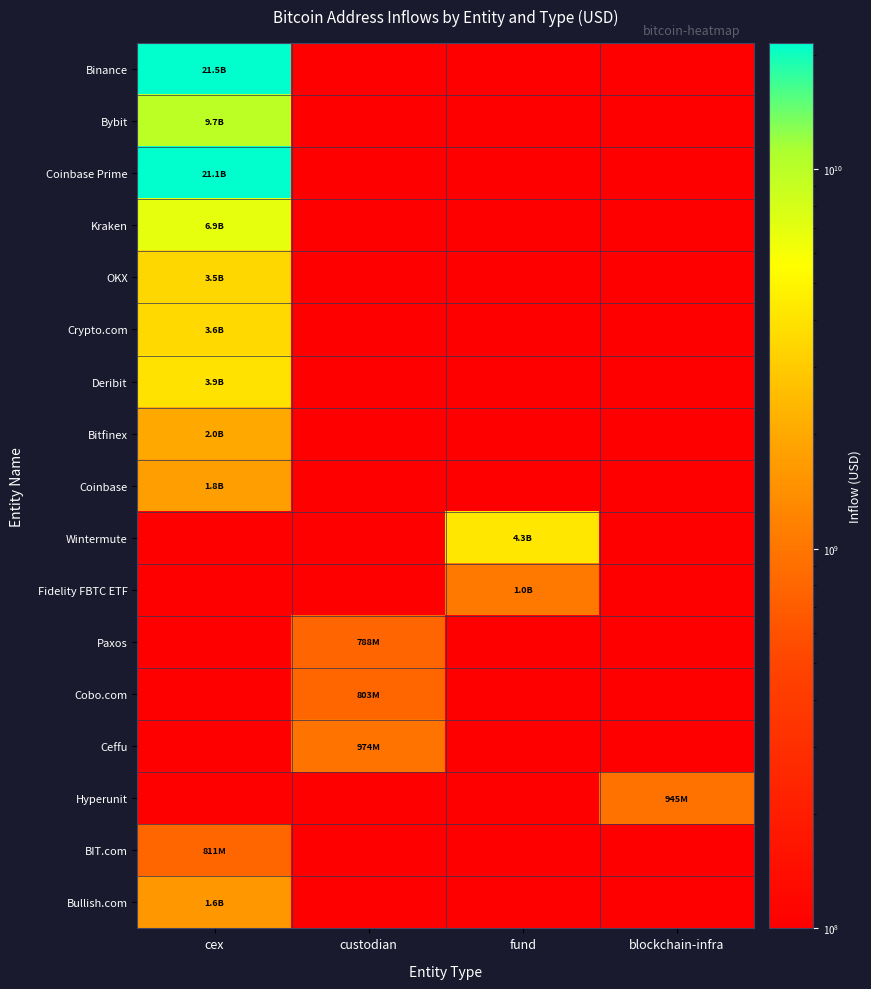

Which series has the largest total across all categories?

Binance